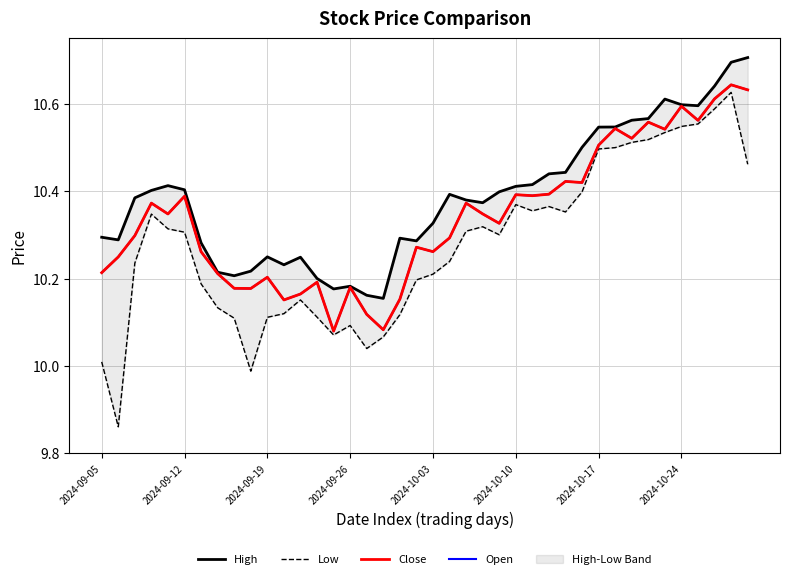

Is it true that Low equals 10.5 at 2024-10-24?

True